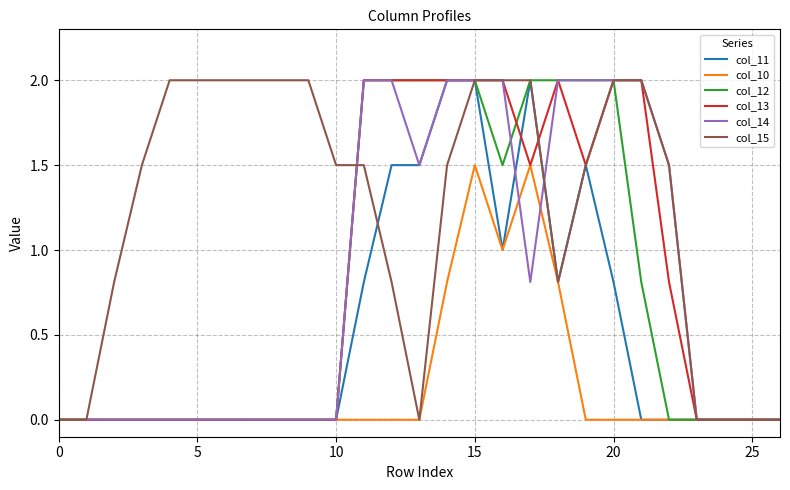

Count the number of categories in the chart.

27